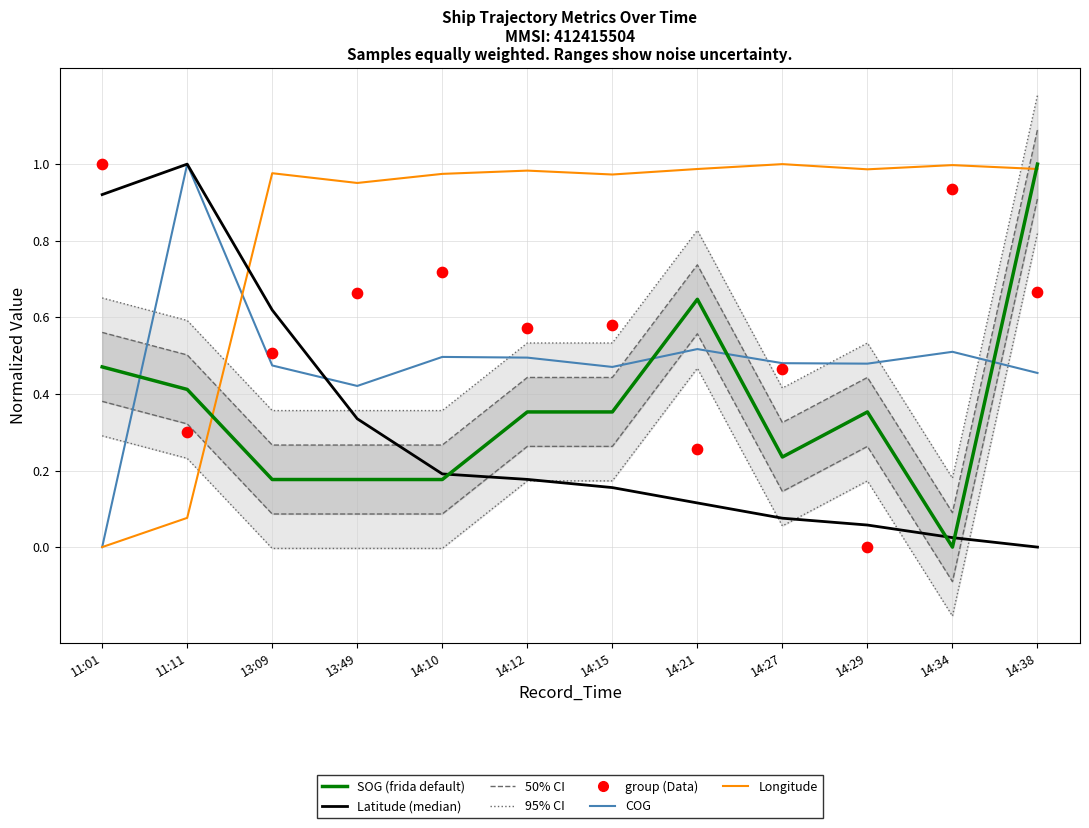

Is the value of COG at 14:27 greater than the value of group (Data) at 14:21?

Yes